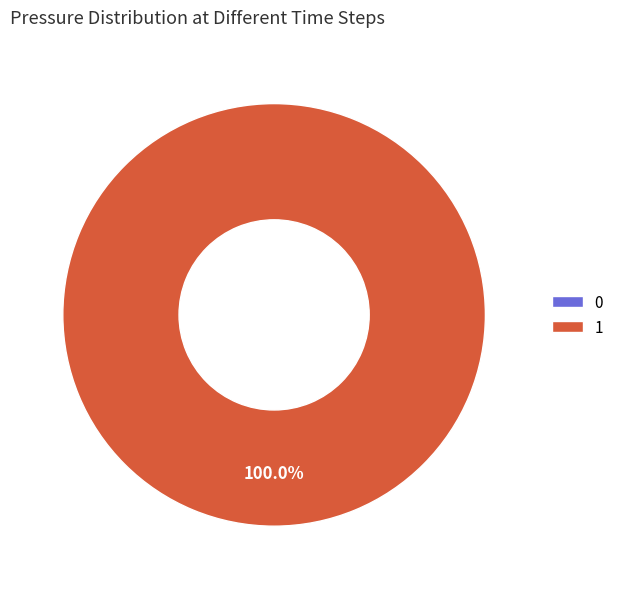

How much of the chart is everything except 0?

100.0%